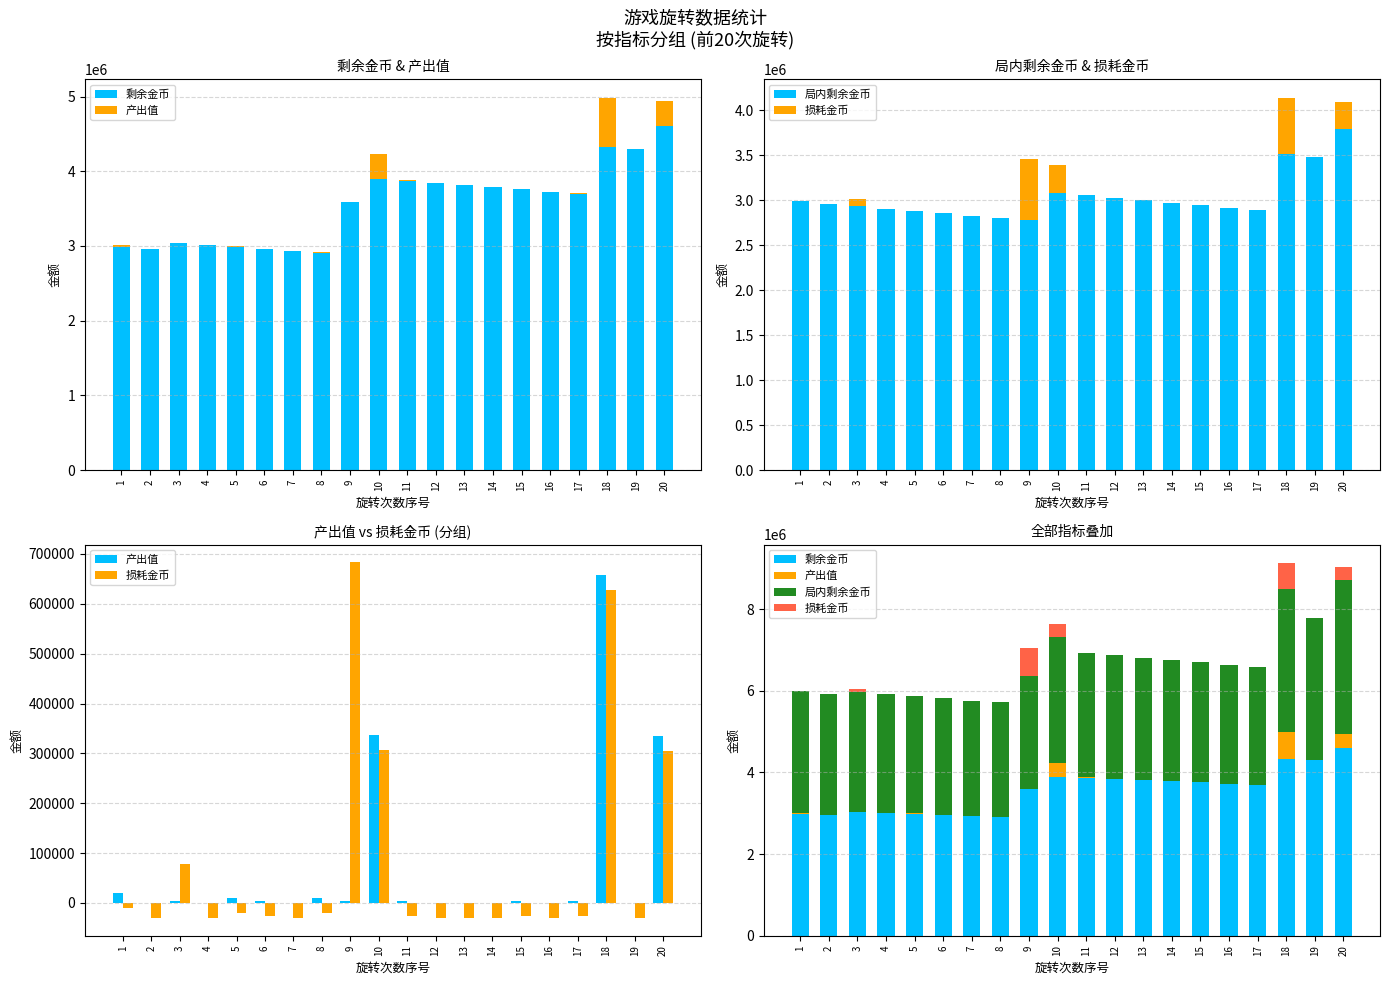

How many values in the 损耗金币 series exceed 0?

5